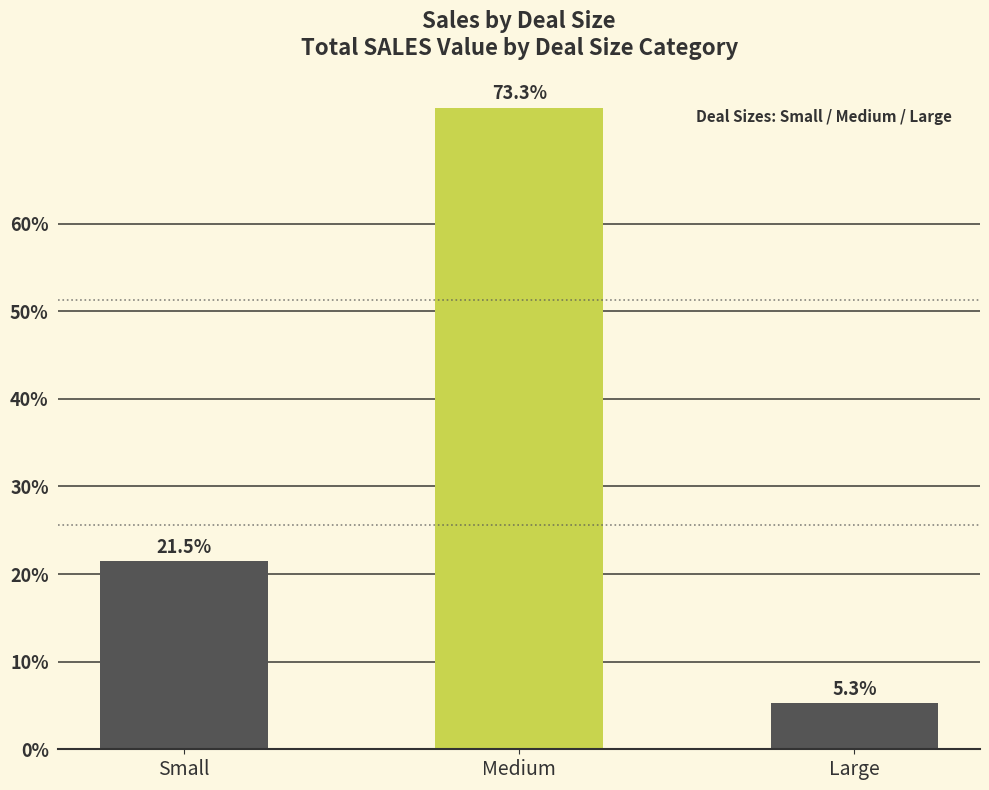

Where does the data first go above 21?

Small